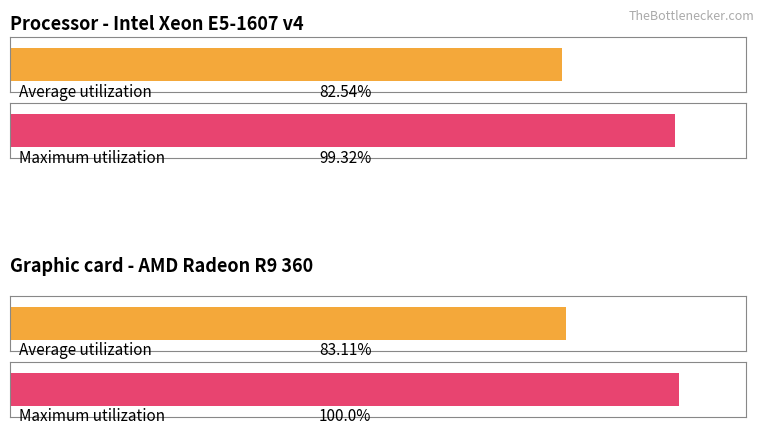

Which series has the largest range (max minus min)?

Maximum utilization